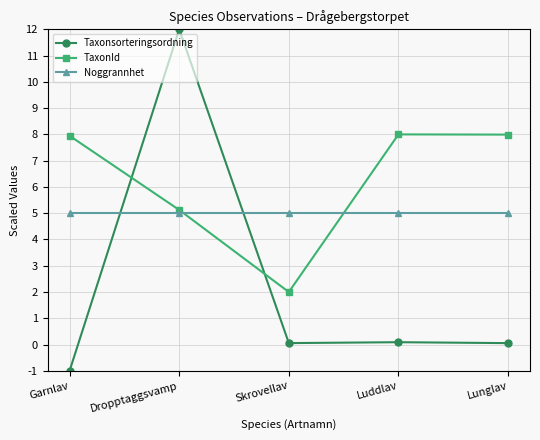

List the series in order of their peak value, lowest first.

Noggrannhet, TaxonId, Taxonsorteringsordning